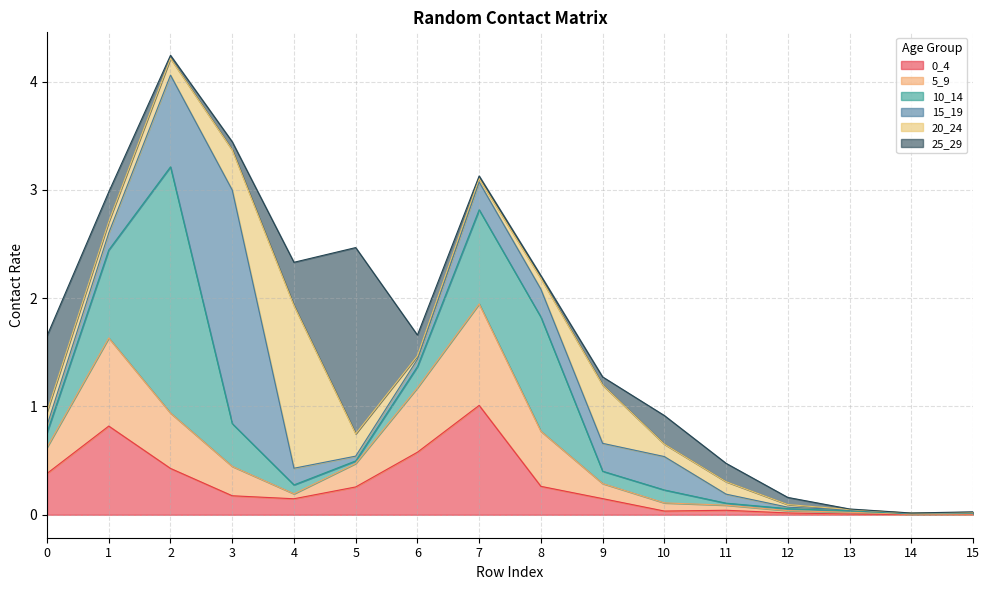

What are all the series names shown in the legend?

0_4, 5_9, 10_14, 15_19, 20_24, 25_29